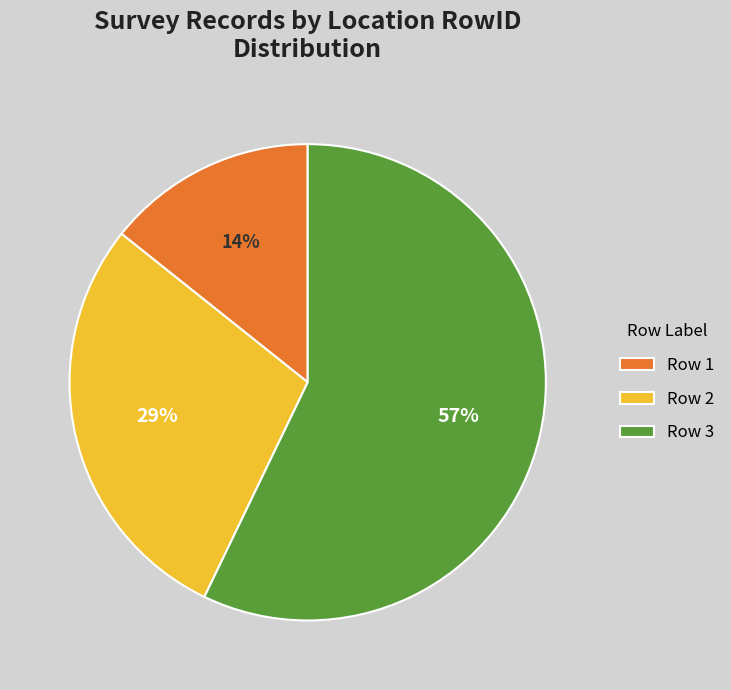

To the nearest percent, what percentage of the pie is Row 1?

14%